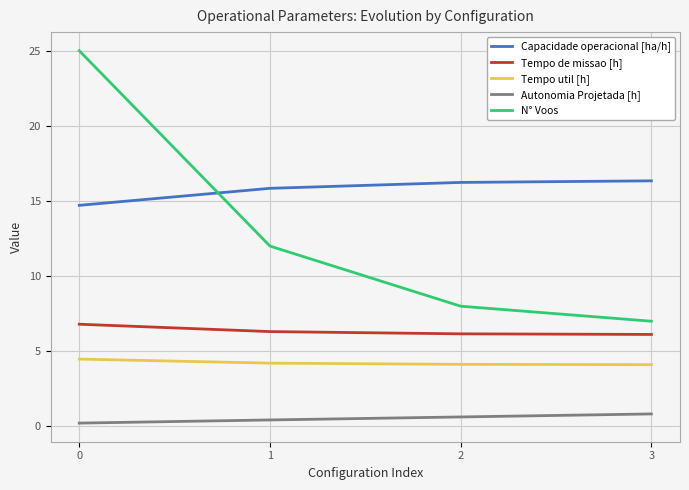

Is it true that N° Voos equals 16.4 at 1?

False